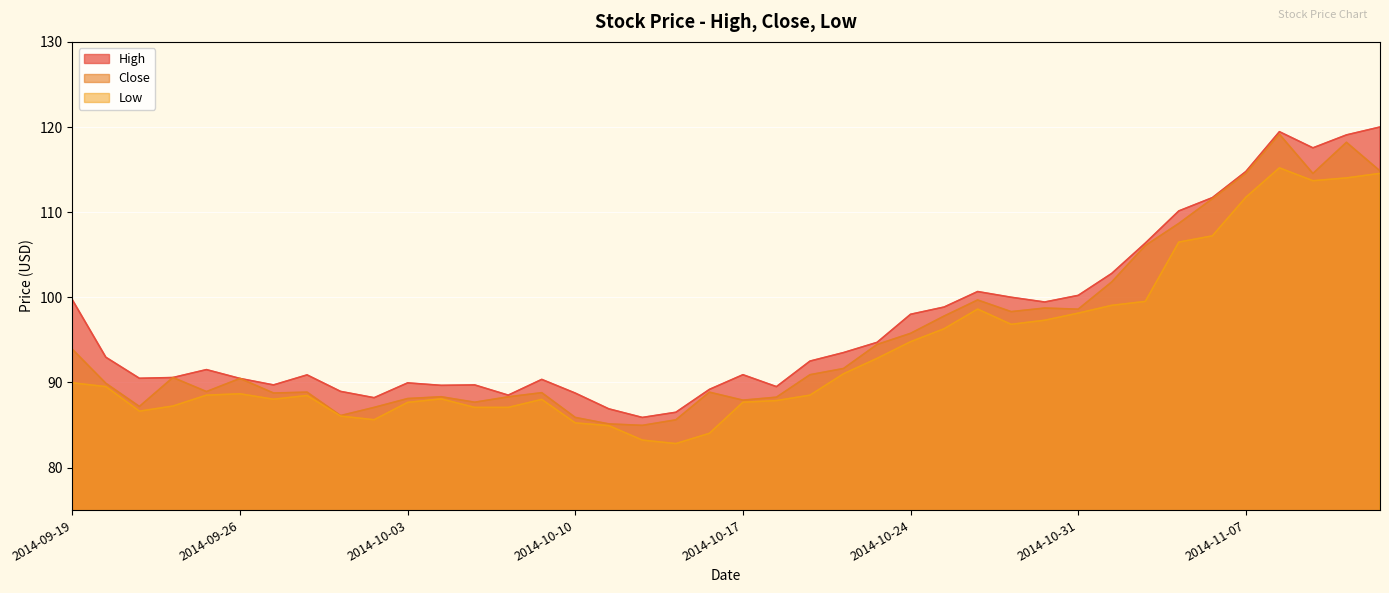

Reading left to right, what are all the values shown in this chart?

High: 99.7	93.0	90.5	90.6	91.5	90.5	89.7	90.9	88.9	88.2	89.9	89.7	89.7	88.5	90.3	88.7	86.9	85.9	86.5	89.2	90.9	89.5	92.5	93.5	94.7	98.0	98.8	100.7	100.0	99.4	100.2	102.8	106.4	110.1	111.7	114.8	119.5	117.5	119.1	120.0
Close: 93.9	89.9	87.2	90.6	88.9	90.5	88.8	88.8	86.1	87.1	88.1	88.3	87.7	88.3	88.8	85.9	85.1	85.0	85.6	88.8	87.9	88.3	90.9	91.6	94.5	95.8	97.8	99.7	98.3	98.7	98.6	101.8	106.1	108.7	111.6	114.6	119.2	114.5	118.2	114.8
Low: 90.0	89.5	86.6	87.2	88.5	88.7	88.0	88.5	86.0	85.6	87.7	88.1	87.1	87.1	88.0	85.2	84.9	83.2	82.8	84.0	87.7	87.9	88.5	91.0	92.8	94.8	96.3	98.6	96.8	97.3	98.1	99.0	99.5	106.5	107.2	111.8	115.2	113.7	114.0	114.5